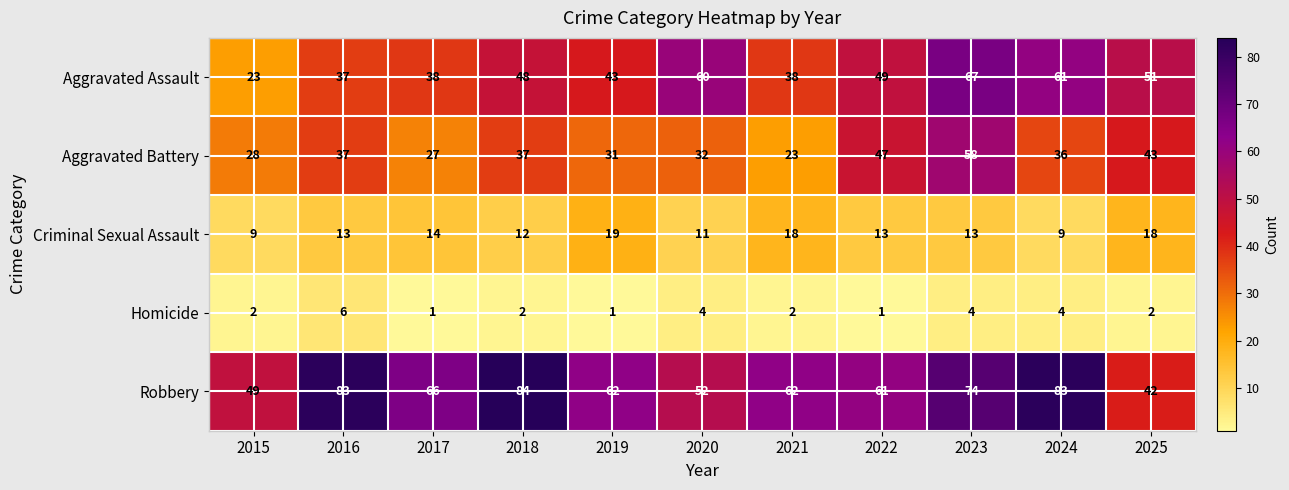

What is the difference between the Aggravated Assault values at 2020 and 2016?

23